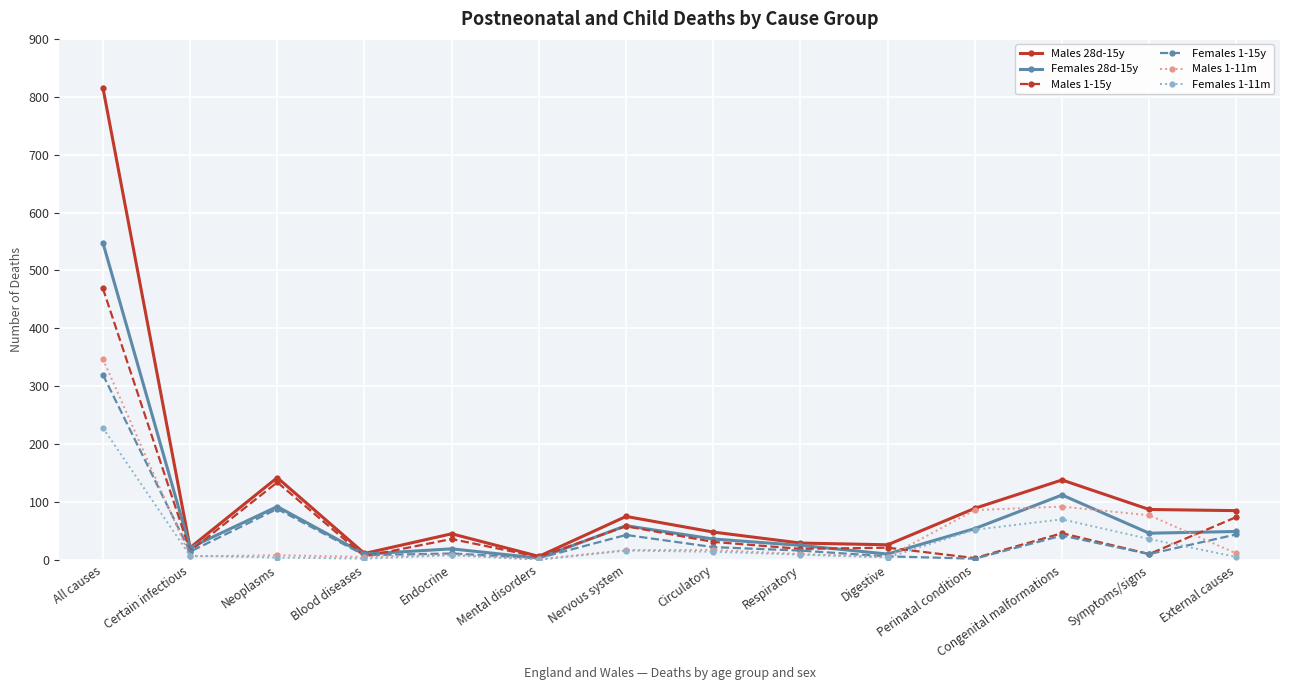

True or false: Females 1-11m has more than 0 points higher than both neighbors.

True